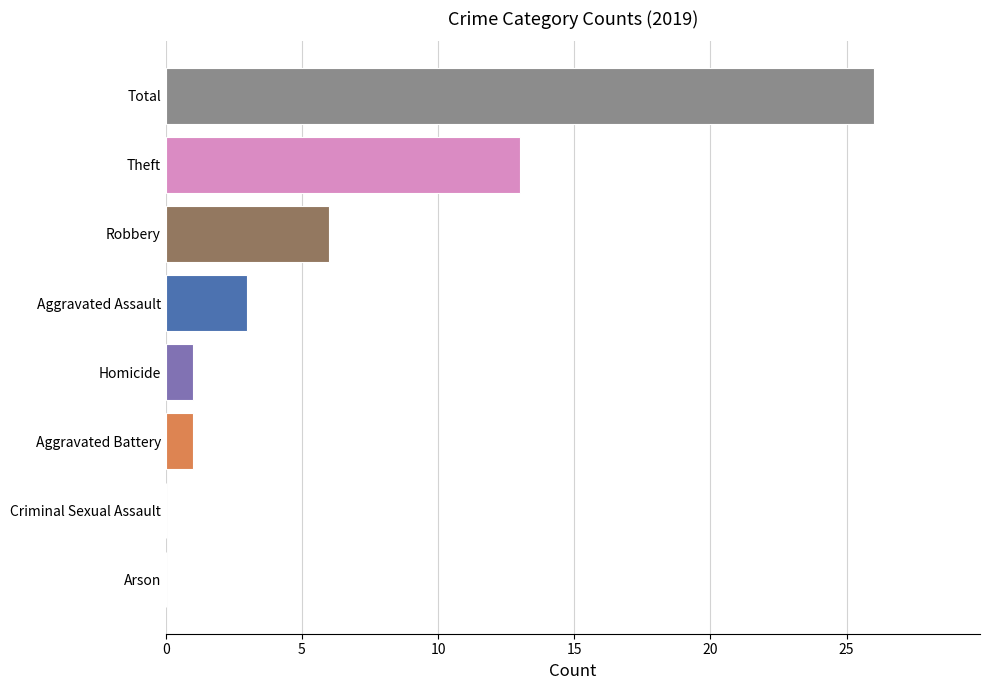

What is the maximum value shown in the chart?

26